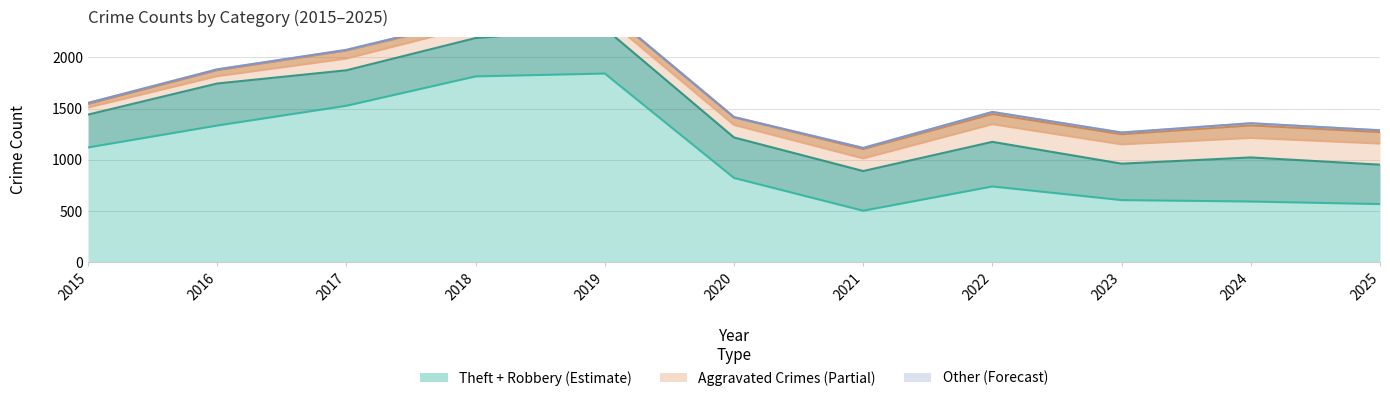

True or false: Aggravated Battery and Criminal Sexual Assault intersect in this chart.

False